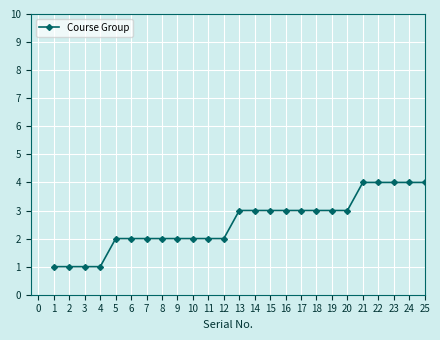

How many lines are shown in the chart?

1